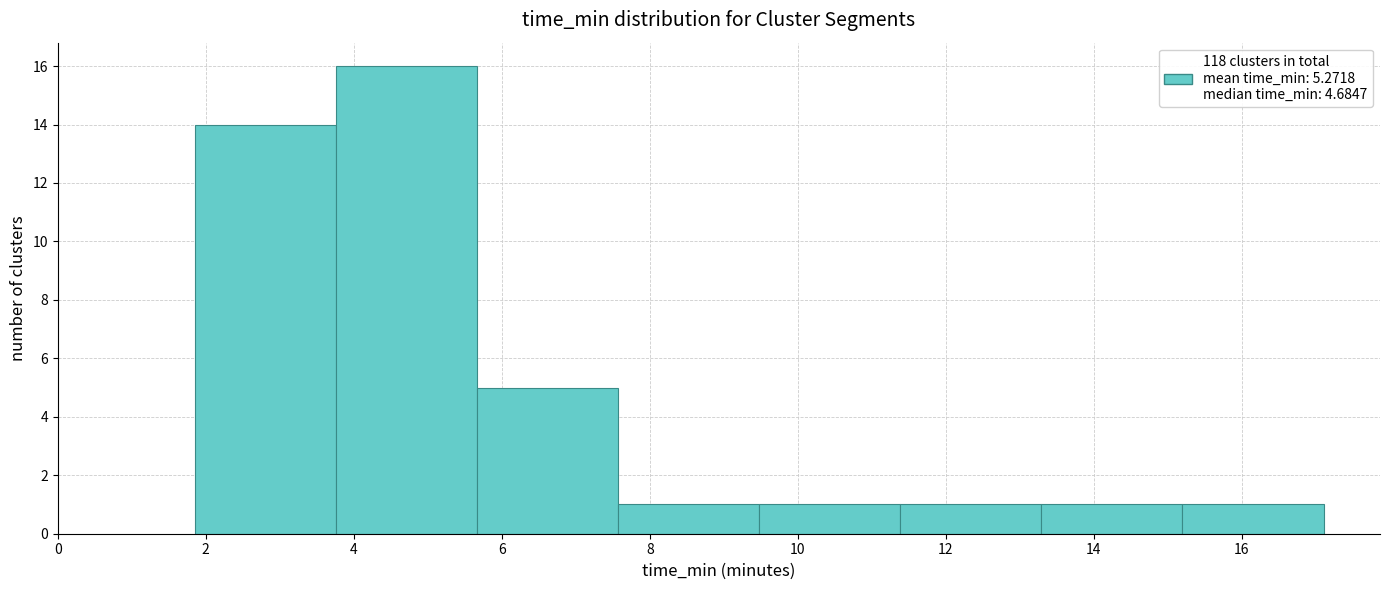

Reading left to right, transcribe this chart: for each bar, give the range it covers on the x-axis and its height. Neither the bar edges nor the heights are printed on the chart, so give them approximately, as read against the axes.

1.8 to 3.8: 14
3.8 to 5.6: 16
5.6 to 7.6: 5
7.6 to 9.4: 1
9.4 to 11.4: 1
11.4 to 13.2: 1
13.2 to 15.2: 1
15.2 to 17.2: 1